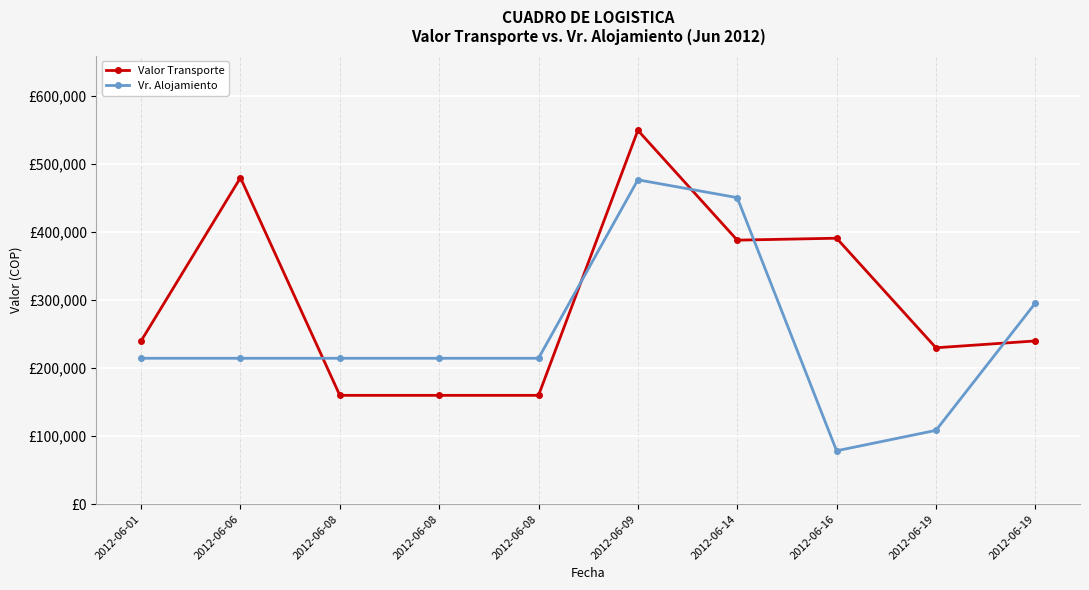

Which series has the largest range (max minus min)?

Vr. Alojamiento